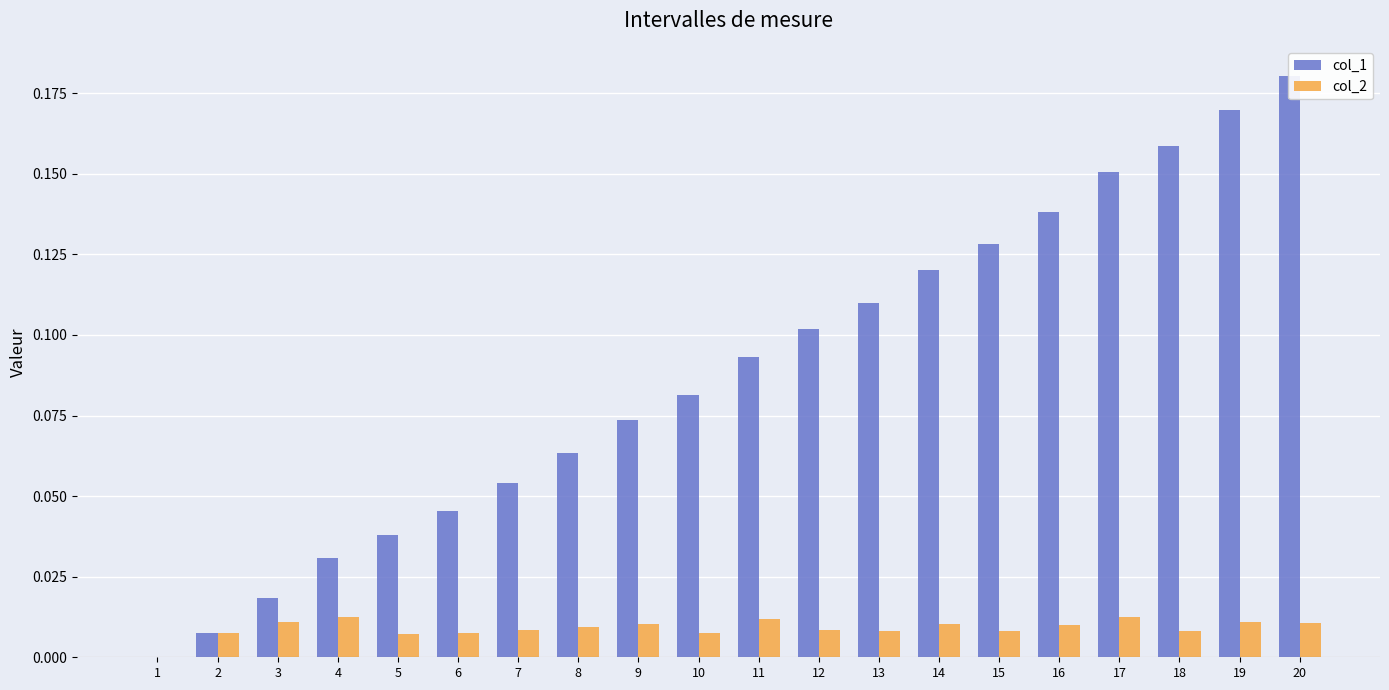

How many groups of bars are there?

20